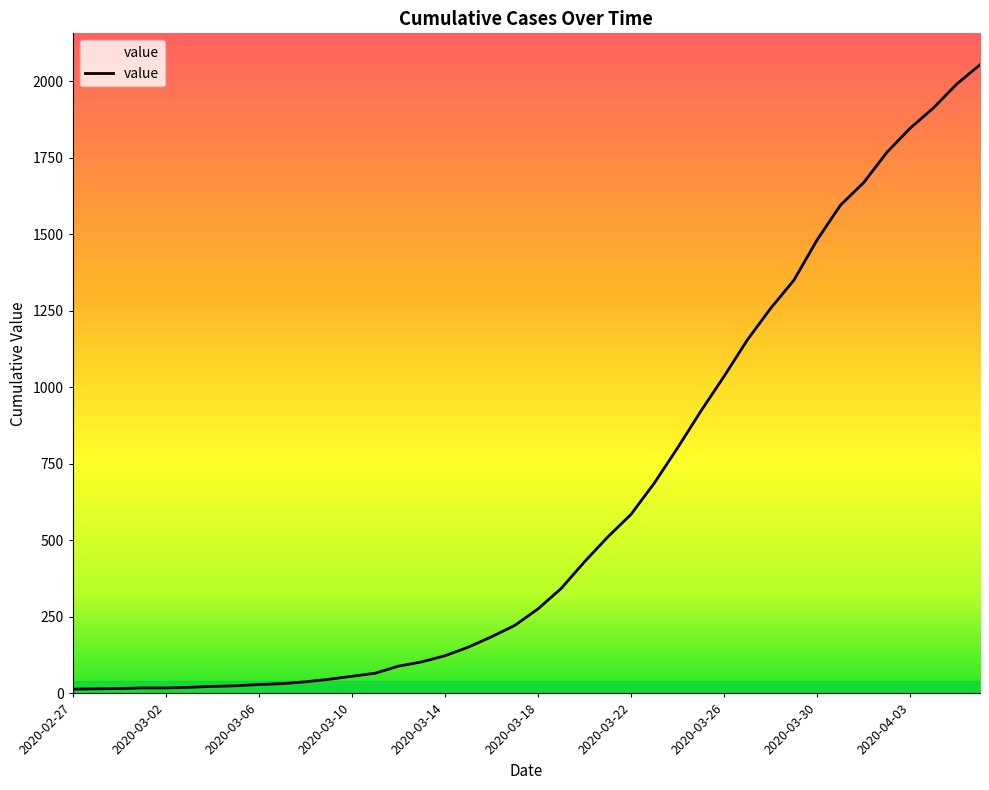

List the labels in order of value, largest first.

2020-04-06, 2020-04-05, 2020-04-04, 2020-04-03, 2020-04-02, 2020-04-01, 2020-03-31, 2020-03-30, 2020-03-29, 2020-03-28, 2020-03-27, 2020-03-26, 2020-03-25, 2020-03-24, 2020-03-23, 2020-03-22, 2020-03-21, 2020-03-20, 2020-03-19, 2020-03-18, 2020-03-17, 2020-03-16, 2020-03-15, 2020-03-14, 2020-03-13, 2020-03-12, 2020-03-11, 2020-03-10, 2020-03-09, 2020-03-08, 2020-03-07, 2020-03-06, 2020-03-05, 2020-03-04, 2020-03-03, 2020-03-01, 2020-03-02, 2020-02-29, 2020-02-28, 2020-02-27